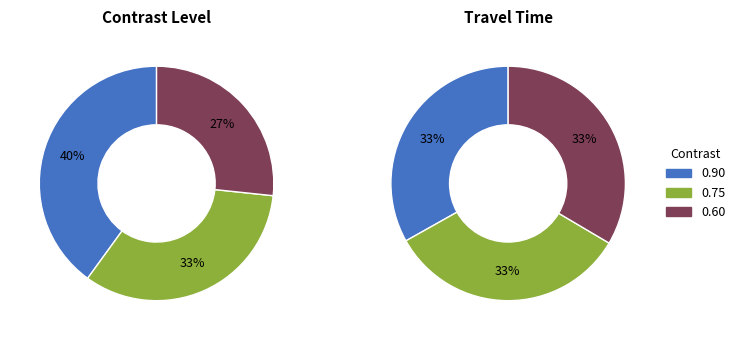

To the nearest percent, what is the average slice percentage?

33%